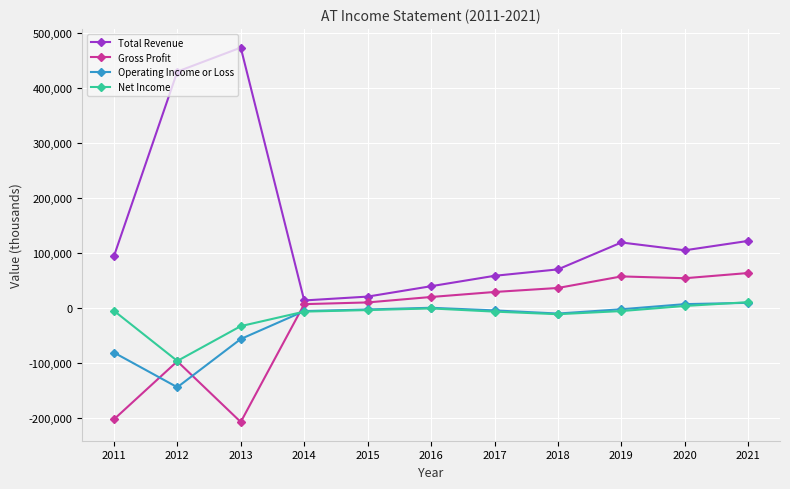

Which series has the largest range (max minus min)?

Total Revenue